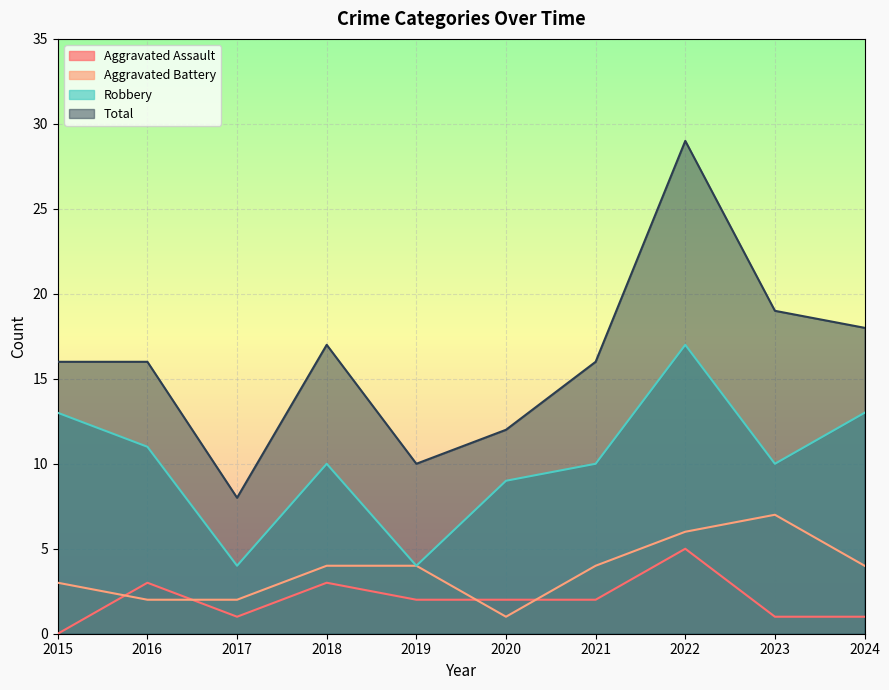

Where is Aggravated Assault nearest to the value 2?

2019